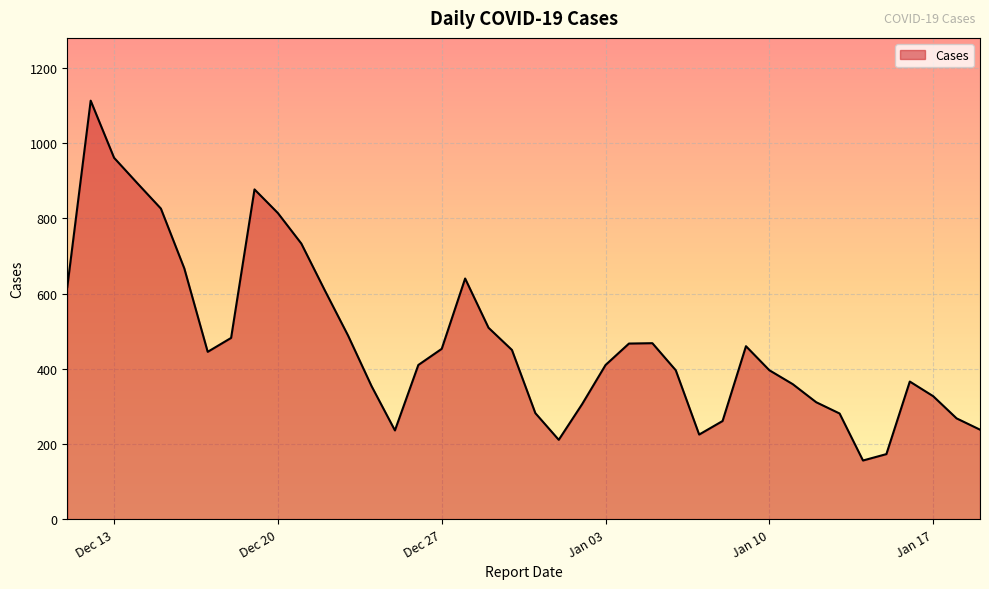

What is the minimum value shown in the chart?

156